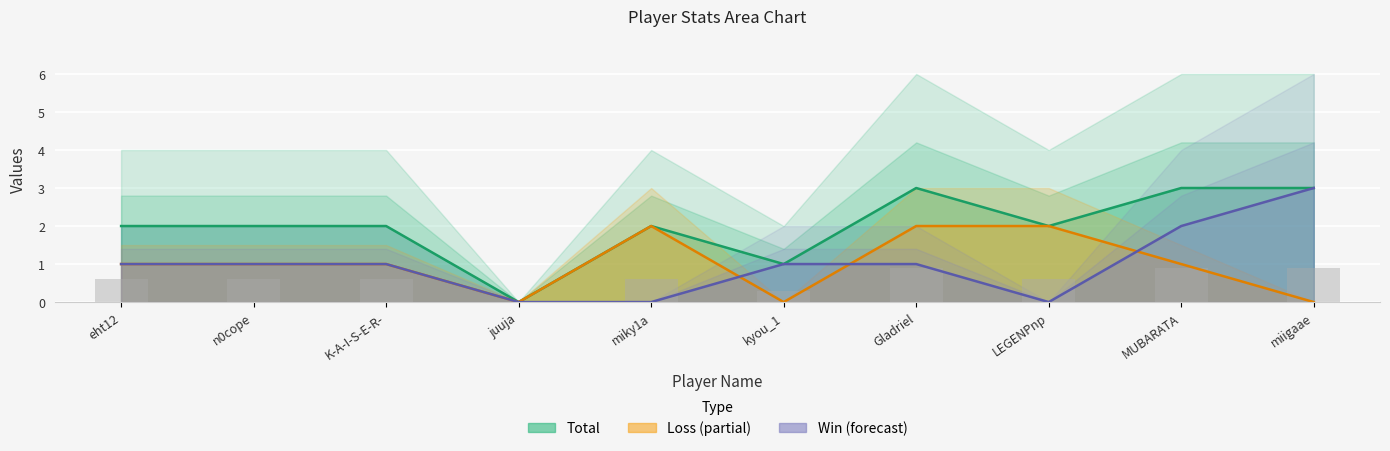

Is the value of Total (line) at K-A-I-S-E-R- greater than the value of Win (line) at eht12?

Yes